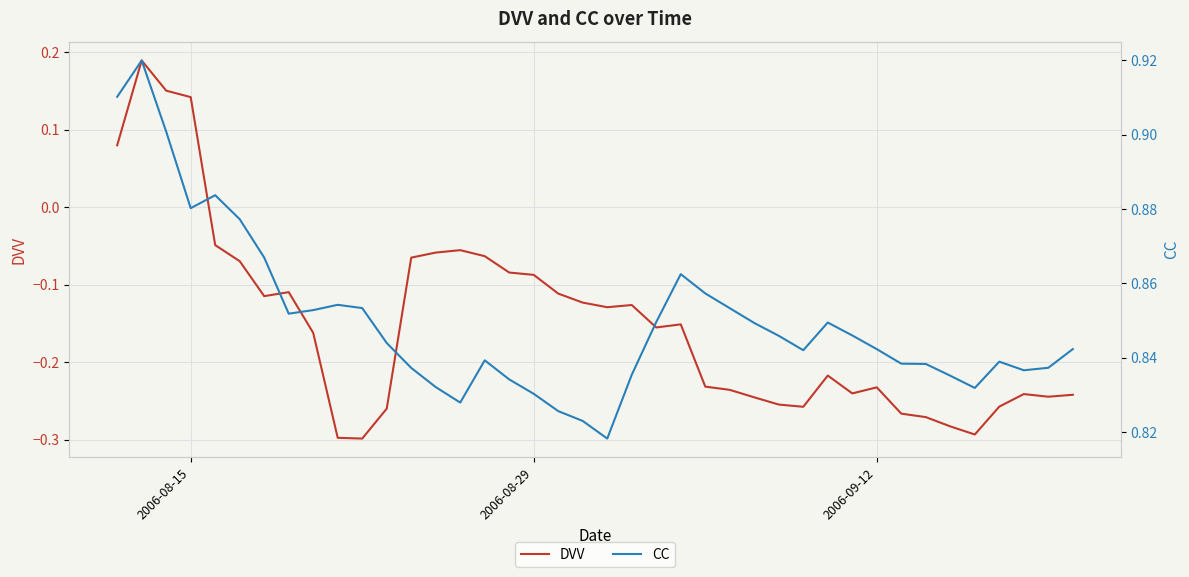

True or false: CC and DVV cross at least once.

False